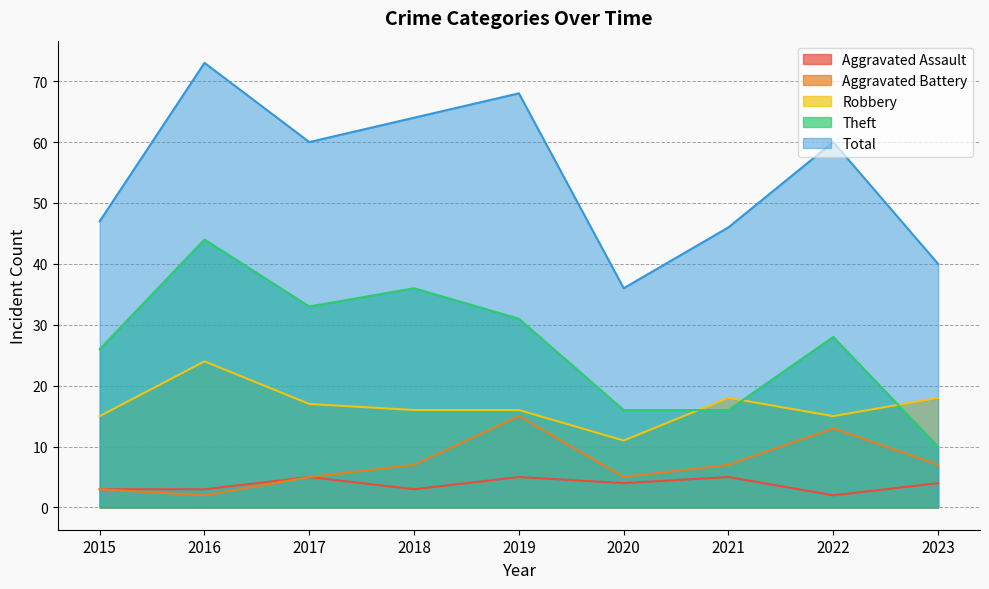

Where is the first local minimum for Aggravated Battery?

2016